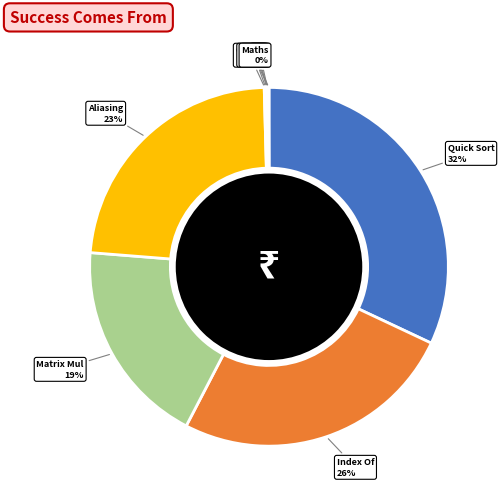

True or false: Matrix Mul accounts for 19% of the total.

True